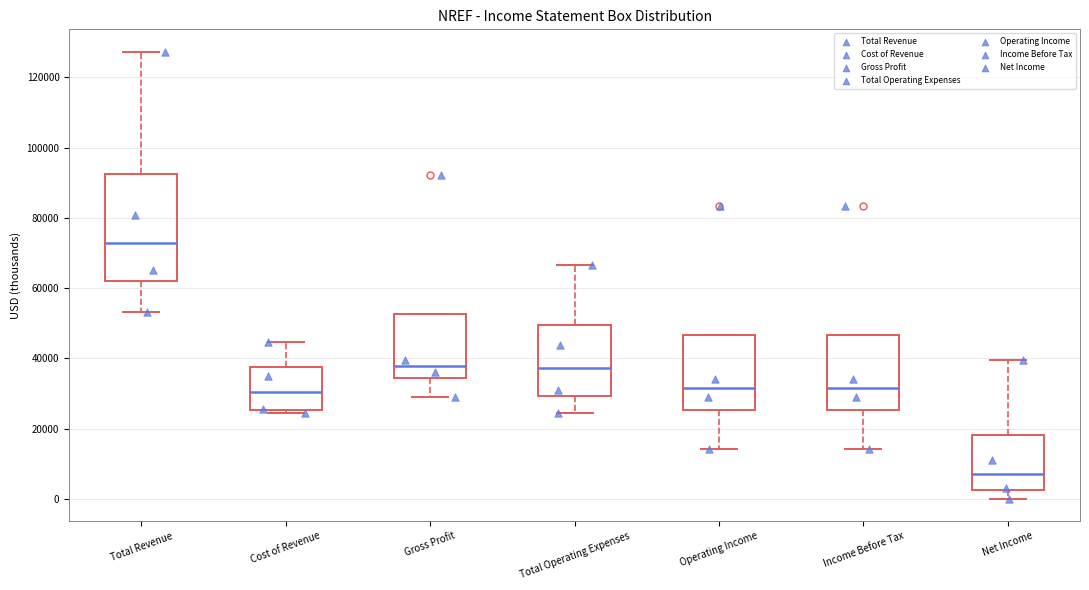

Which box is the tallest, from its lower edge to its upper edge?

Total Revenue